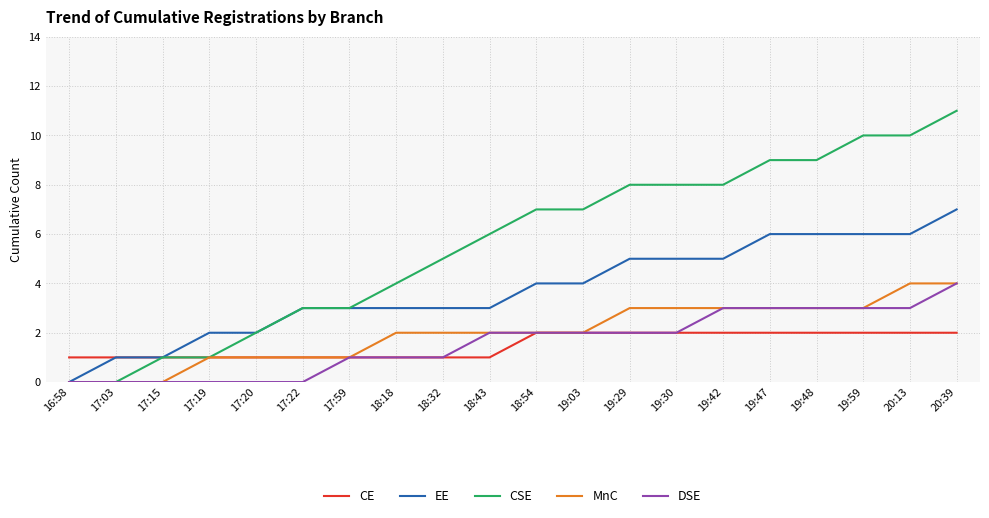

What is the approximate value of CE at 19:29?

2